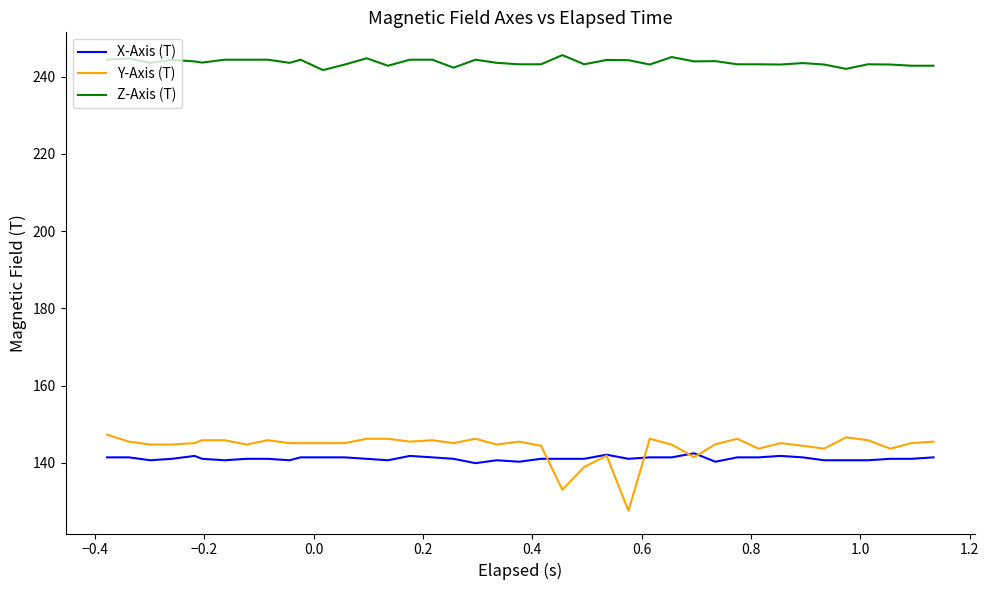

What is the smallest value displayed?

127.6